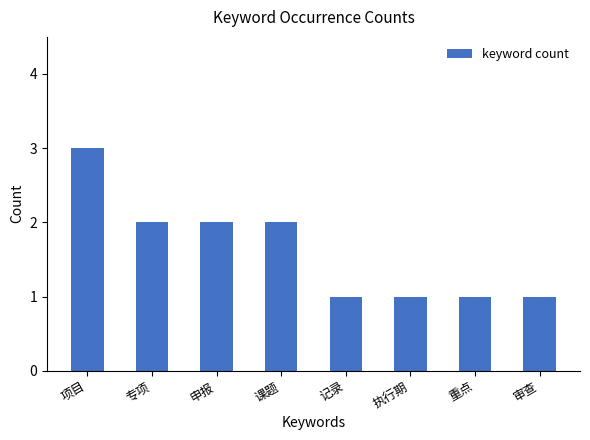

Is it true that the value at 审查 is 1?

True